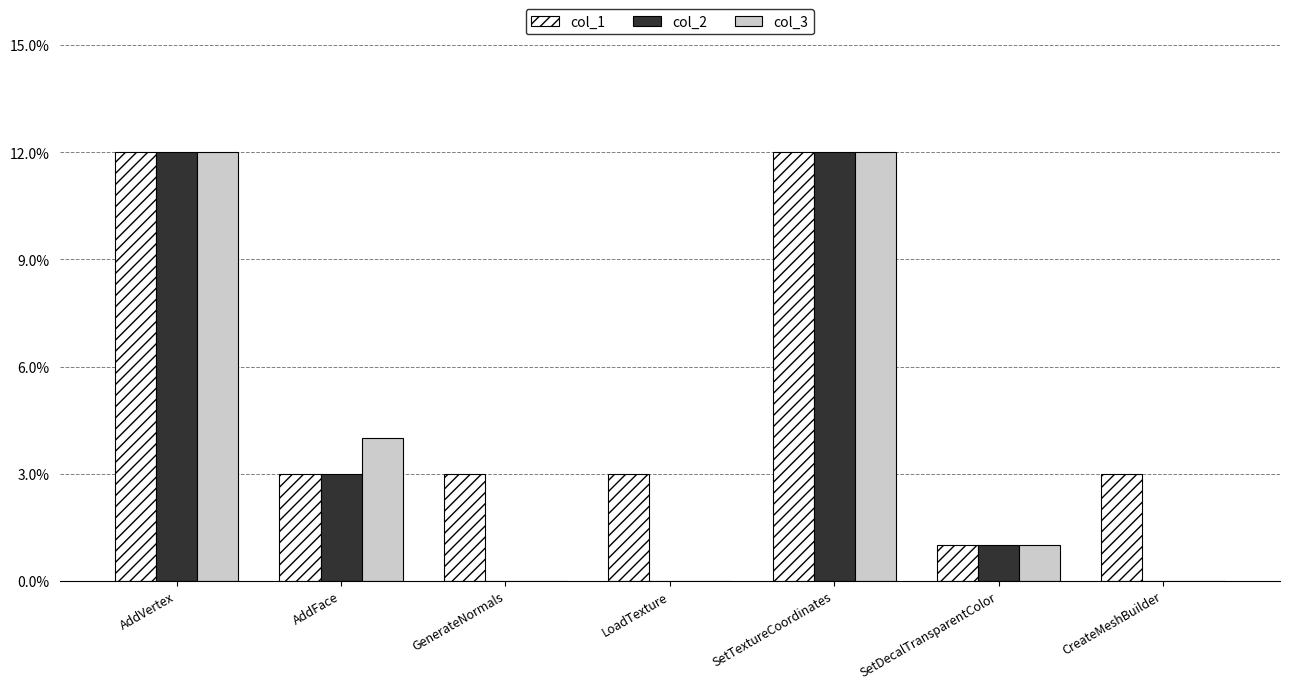

Reading right to left, transcribe all the data shown in this chart.

col_1: 3	1	12	3	3	3	12
col_2: 0	1	12	0	0	3	12
col_3: 0	1	12	0	0	4	12